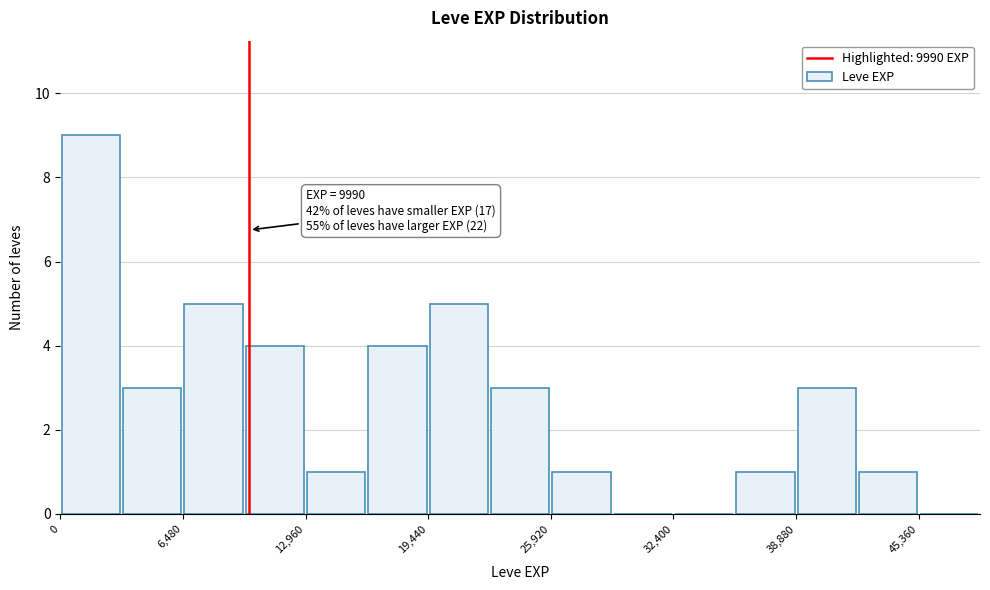

Read against the x-axis, roughly where is the centre of the tallest bar?

2000